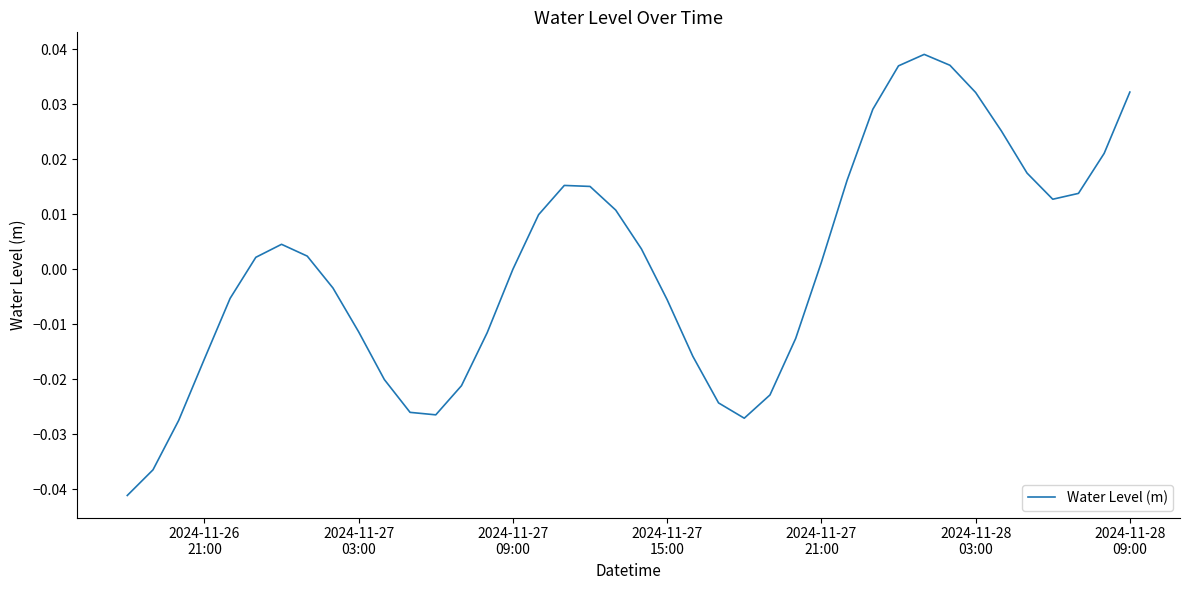

Does the chart display data point markers on the line(s)?

No